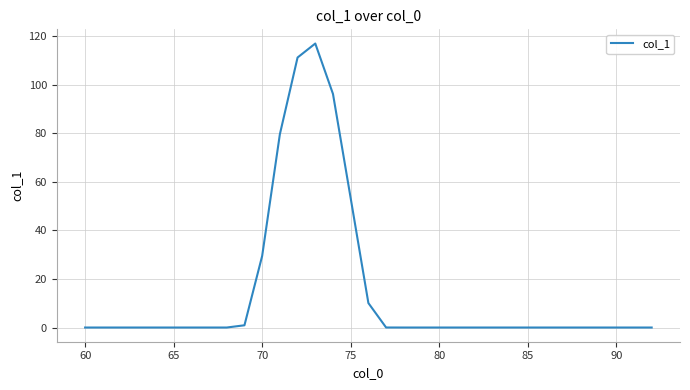

What is the difference between the maximum and minimum values?

116.9